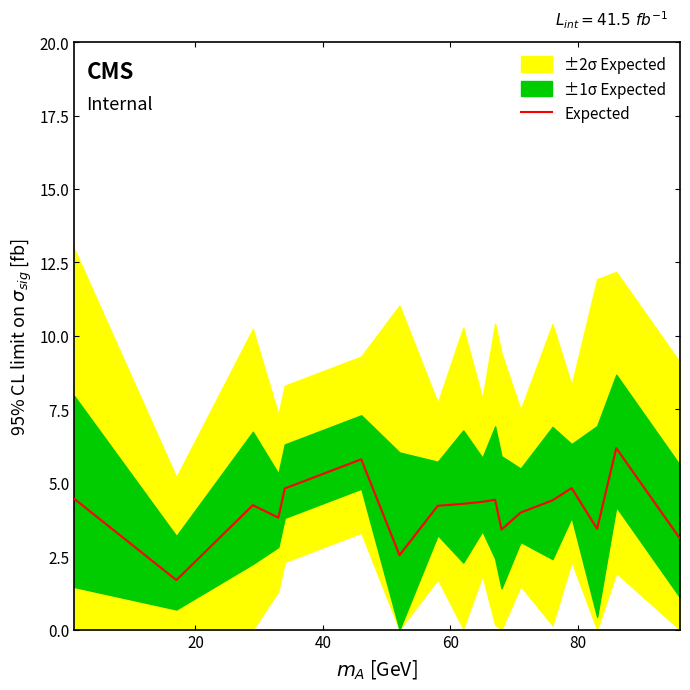

What is the difference between the maximum and minimum values?

4.5